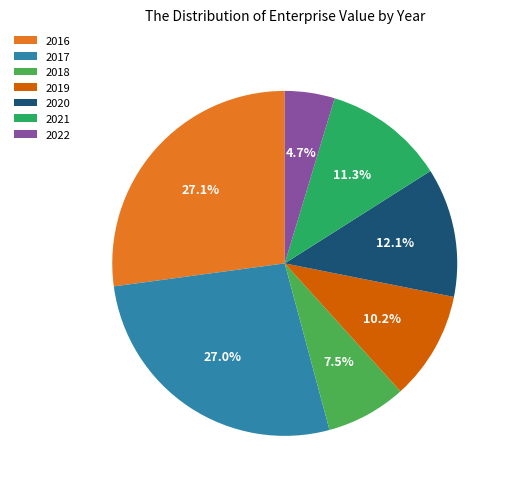

What percentage is the 2021 slice, to the nearest percent?

11%